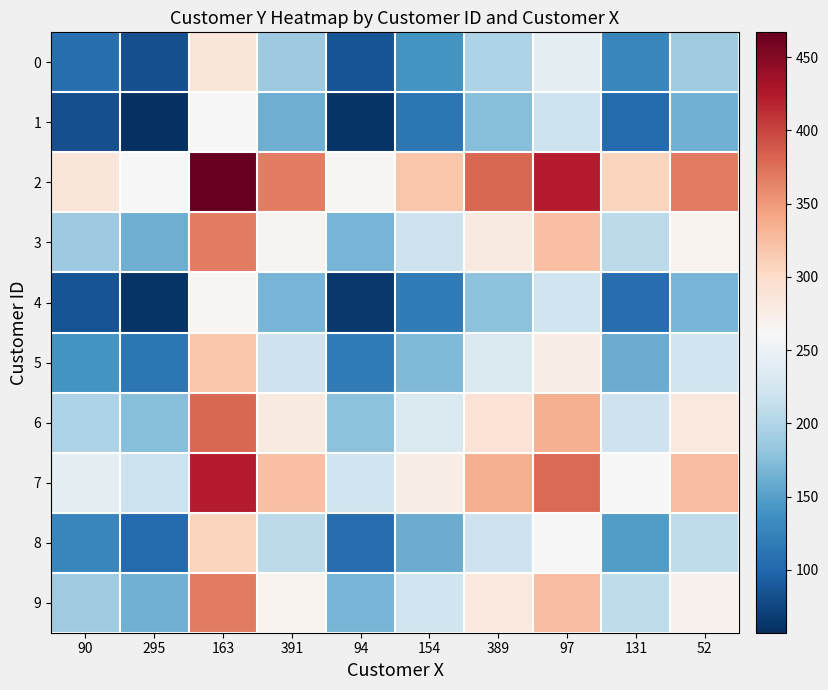

Which series has the largest total across all categories?

2